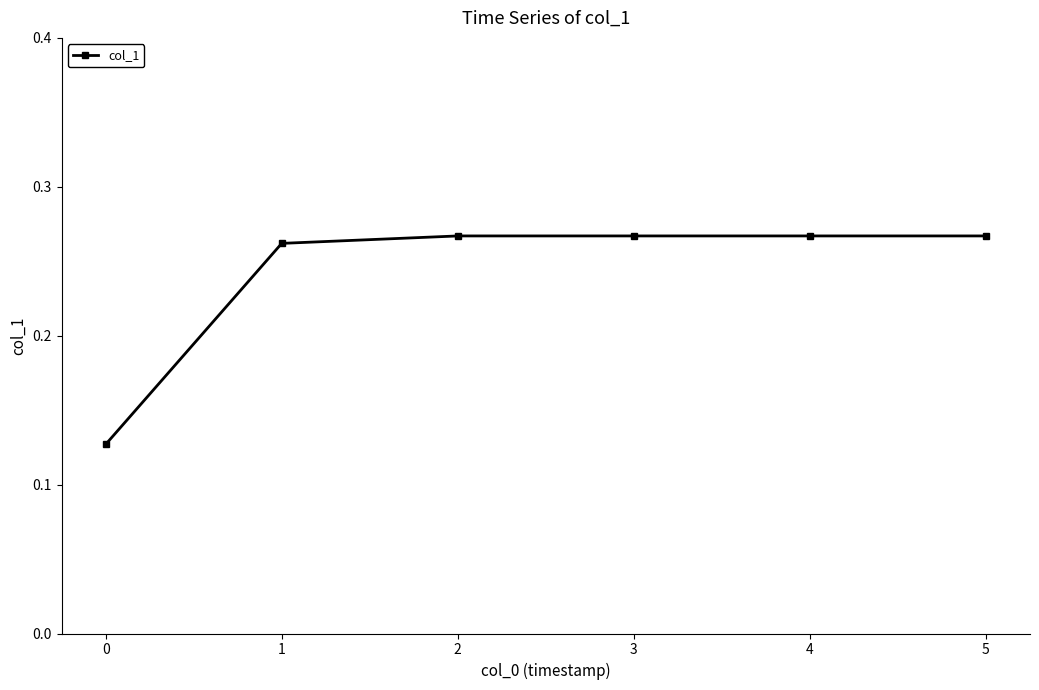

The value at 1 is 0.4. True or false?

False